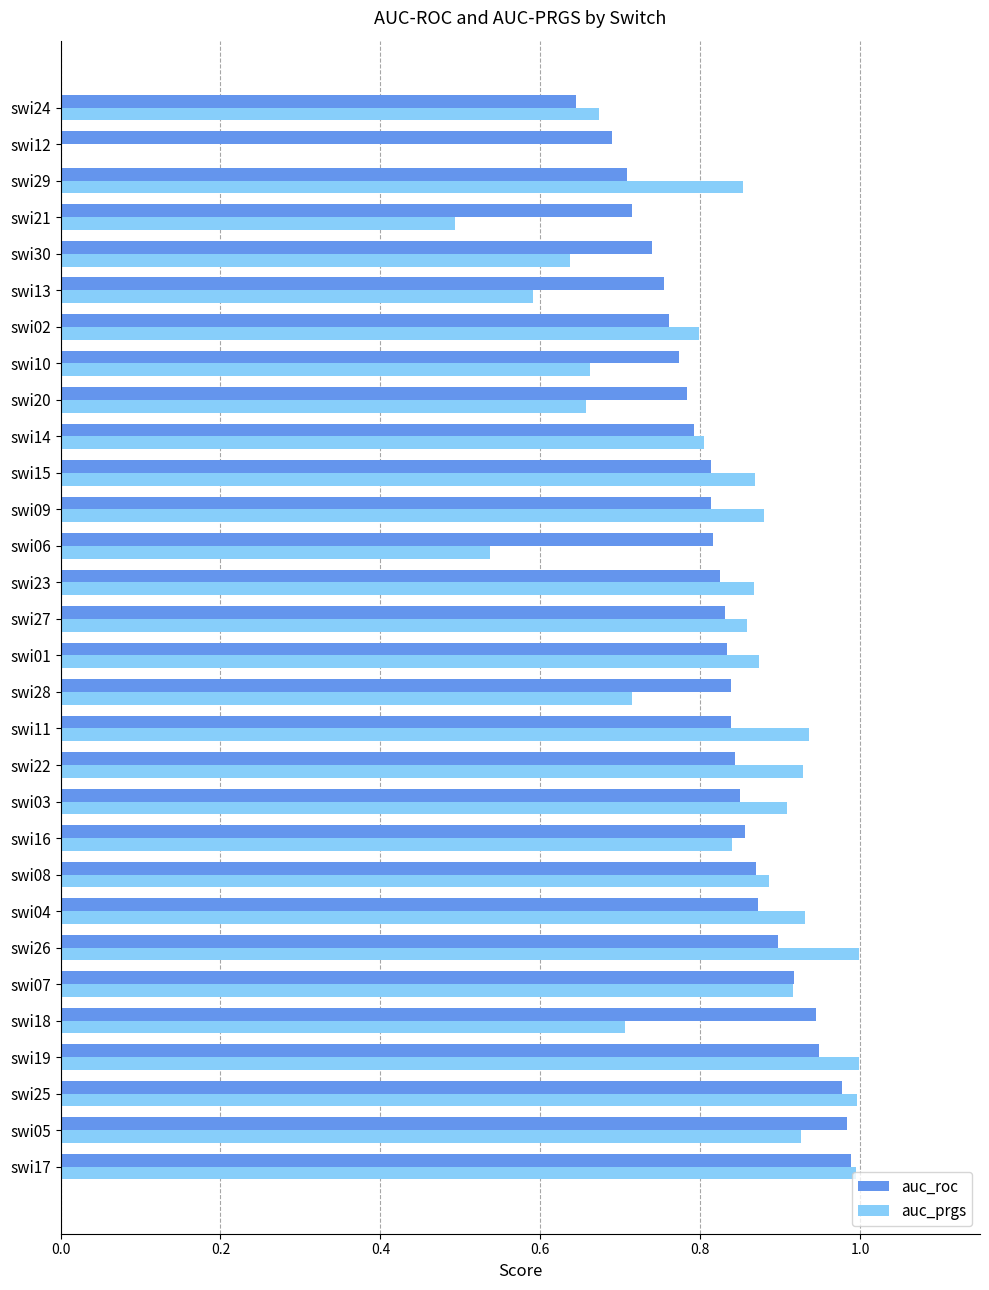

What is the sum of the auc_roc values at swi11 and swi06?

1.7